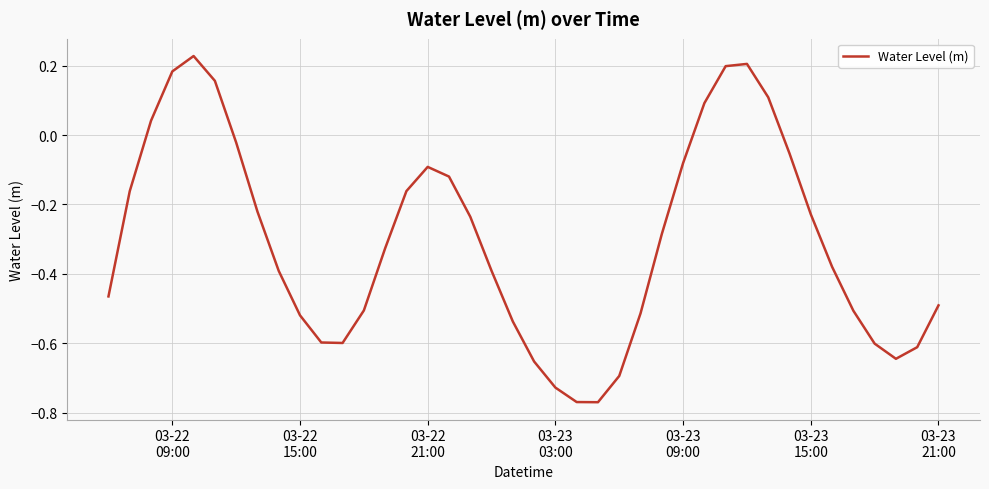

What is the difference between the maximum and minimum values?

1.0